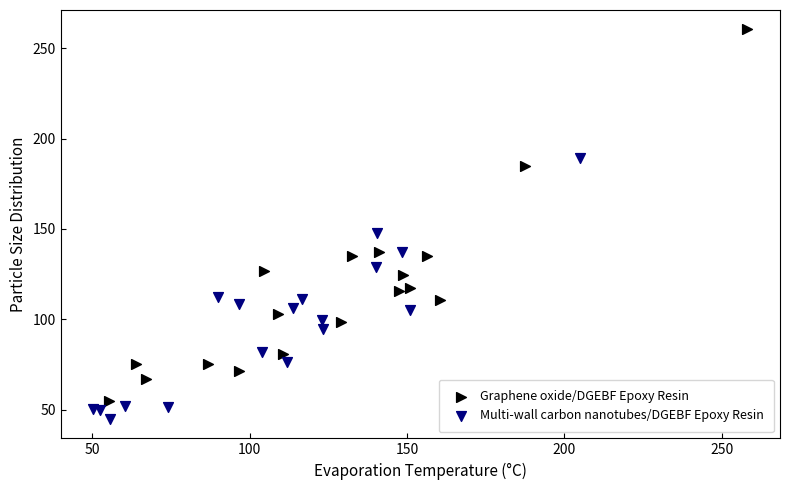

Which series contains the highest Y value?

Graphene oxide/DGEBF Epoxy Resin